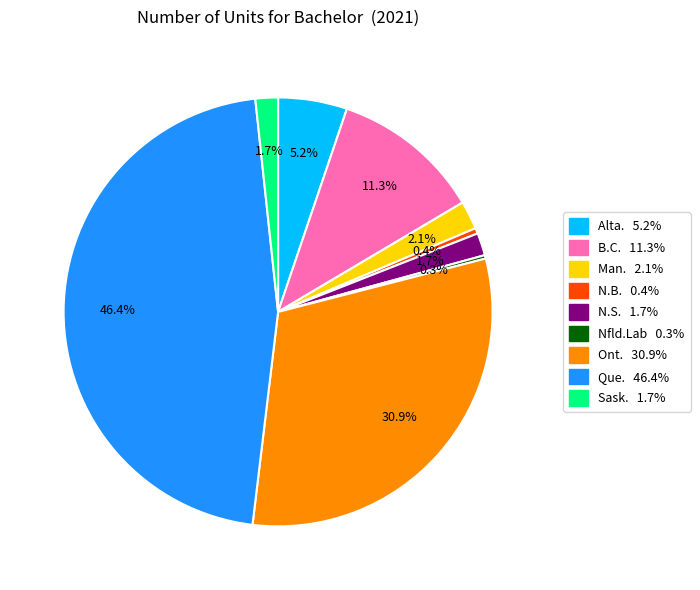

What percentage is NOT represented by N.B. 0.4%?

99.6%